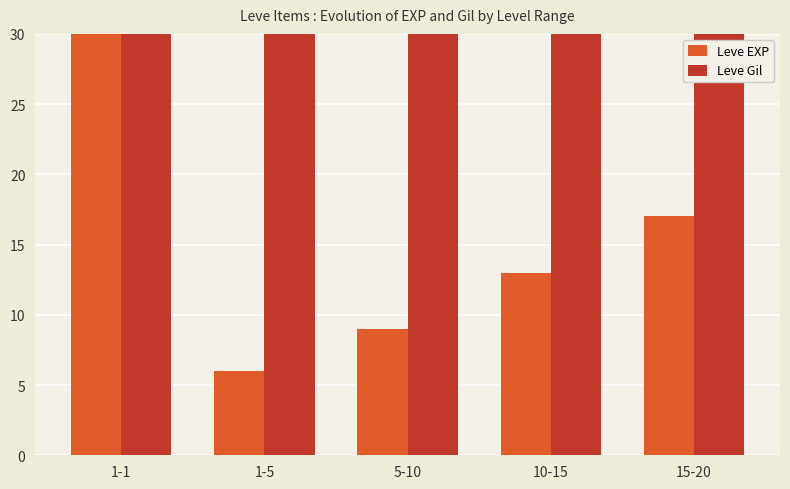

Reading left to right, transcribe all the data shown in this chart.

Leve EXP: 630	6	9	13	17
Leve Gil: 113	220	460	880	120